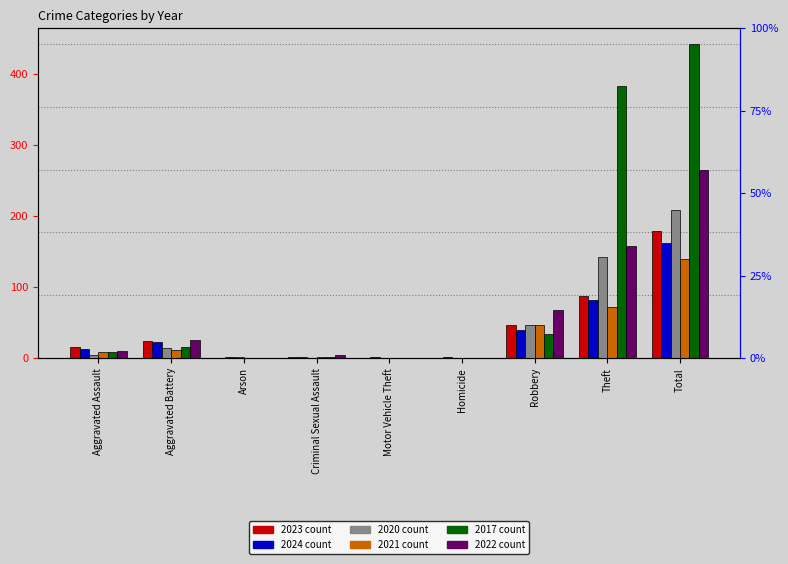

Reading left to right, extract all data points from this chart.

2023: 15	24	0	2	0	0	47	88	179
2024: 13	23	1	2	1	1	40	82	162
2020: 4	14	1	0	0	0	46	142	208
2021: 8	11	0	1	0	0	47	72	140
2017: 9	16	0	1	0	0	34	382	442
2022: 10	25	0	4	0	0	68	157	264